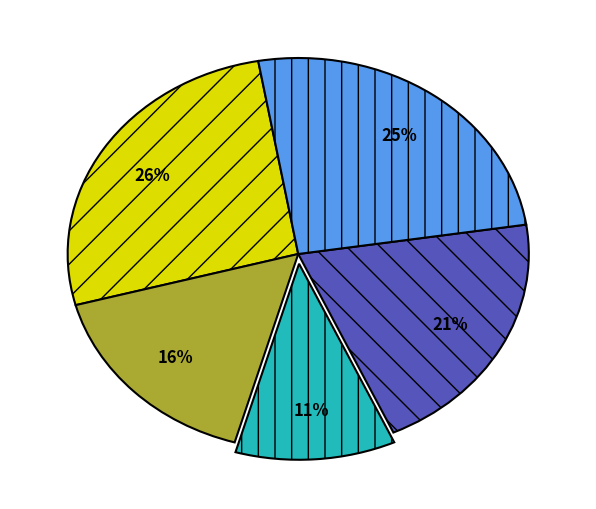

How many segments does this pie chart have?

5